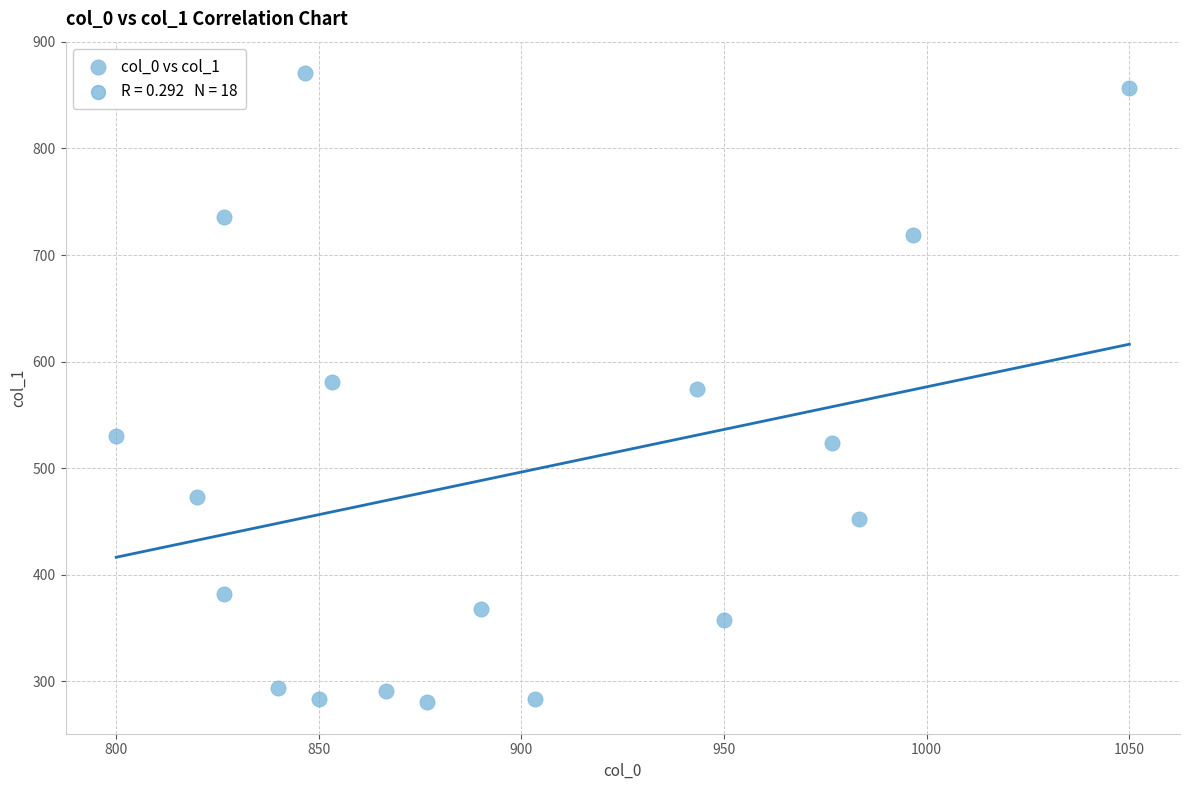

What is the range of X values (max minus min)?

250.0